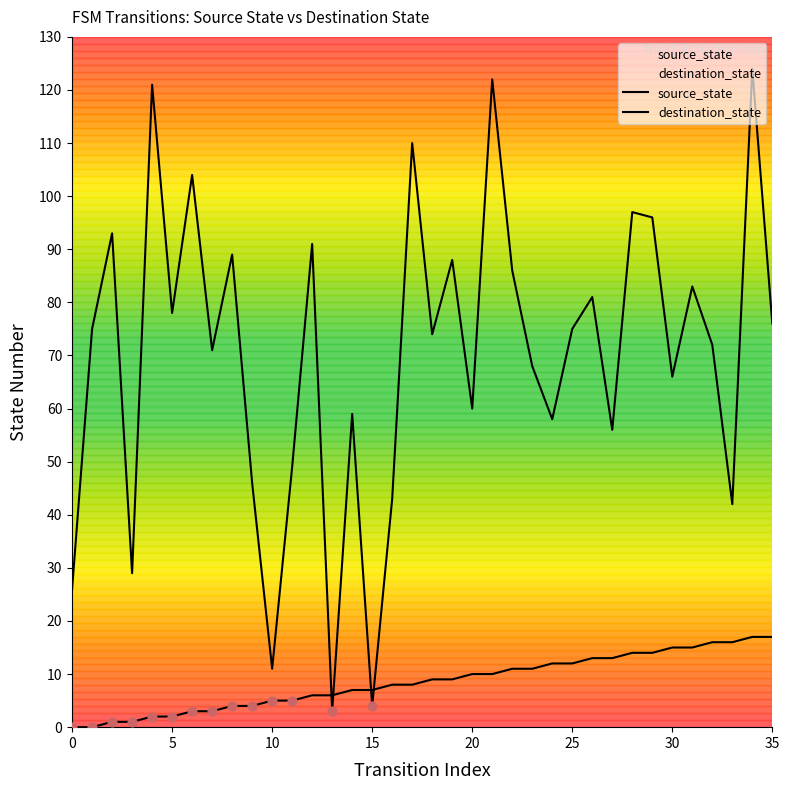

Which series has the largest Y range (max minus min)?

destination_state